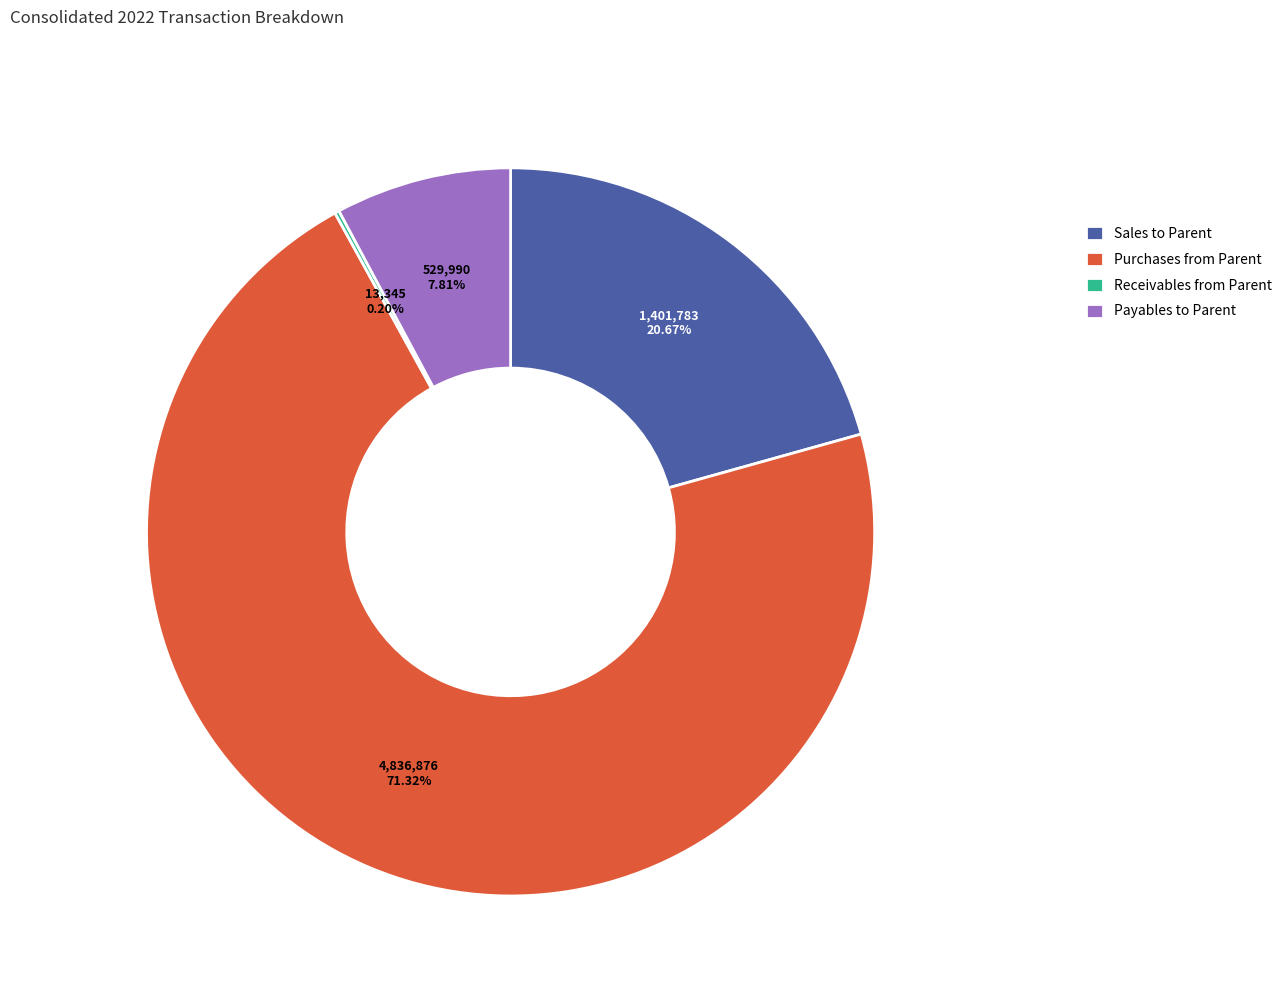

To the nearest percent, what portion does Payables to Parent represent?

8%